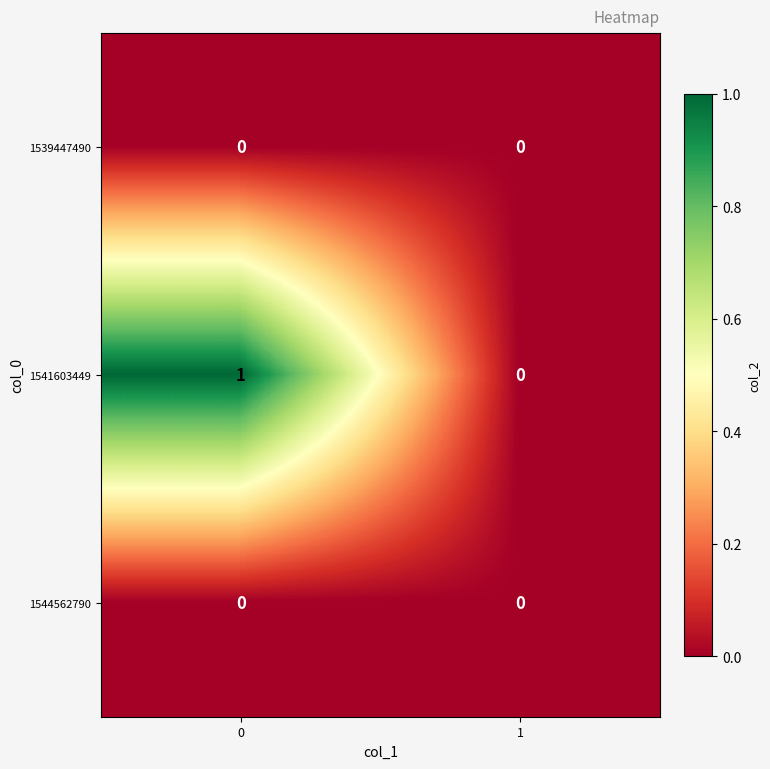

List the labels in order of 1541603449 value, largest first.

0, 1